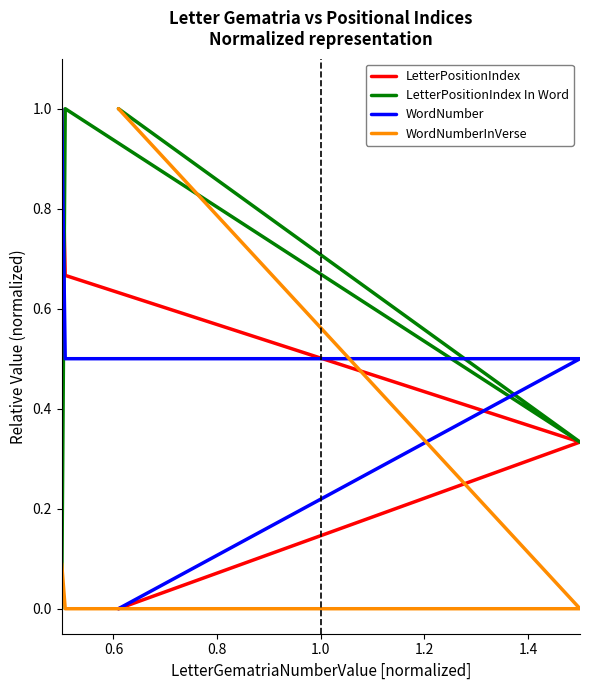

What is the greatest value displayed?

1.0